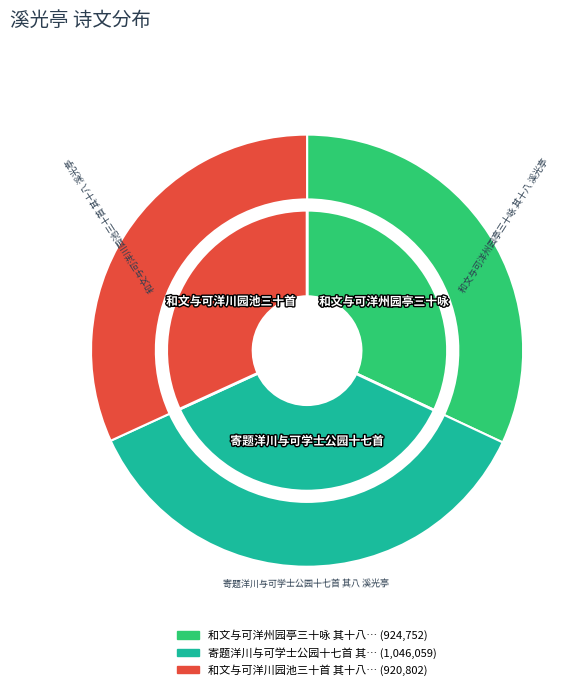

To the nearest percent, what percentage of the pie is 和文与可洋州园亭三十咏 其十八 溪光亭?

32%